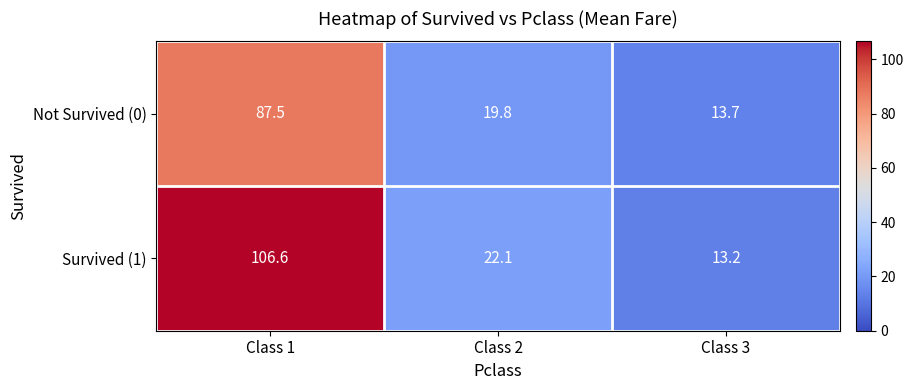

At which category is the sum across all series the highest?

Class 1